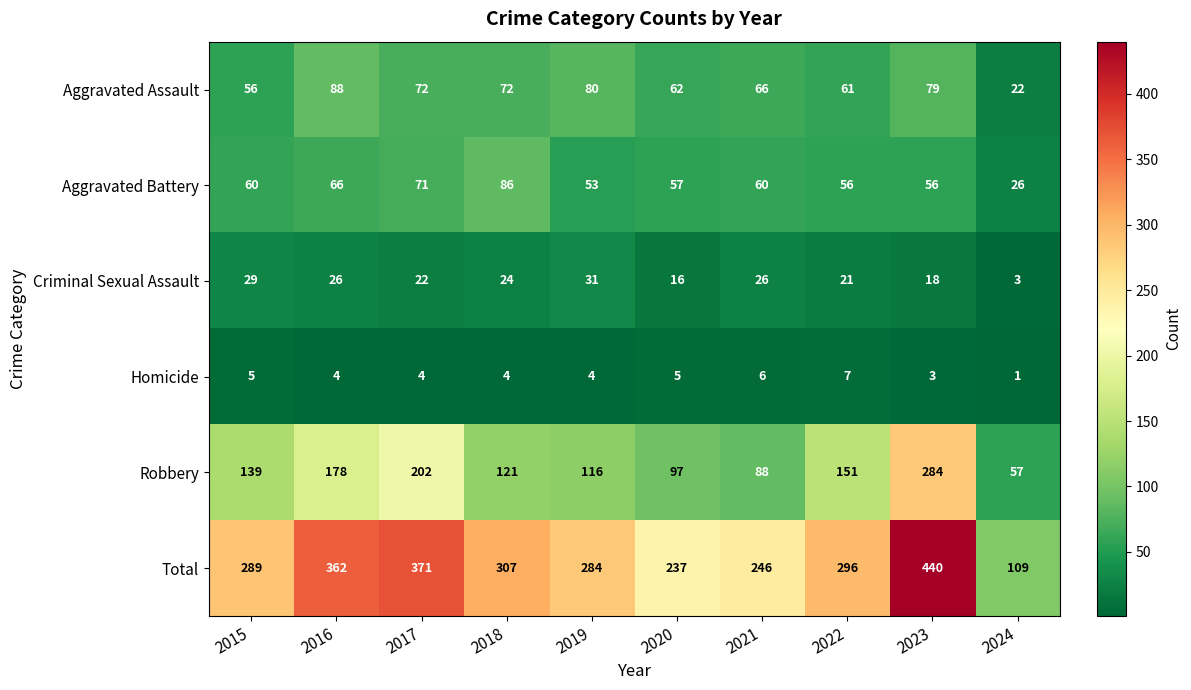

Rank the categories by Total value from lowest to highest.

2024, 2020, 2021, 2019, 2015, 2022, 2018, 2016, 2017, 2023